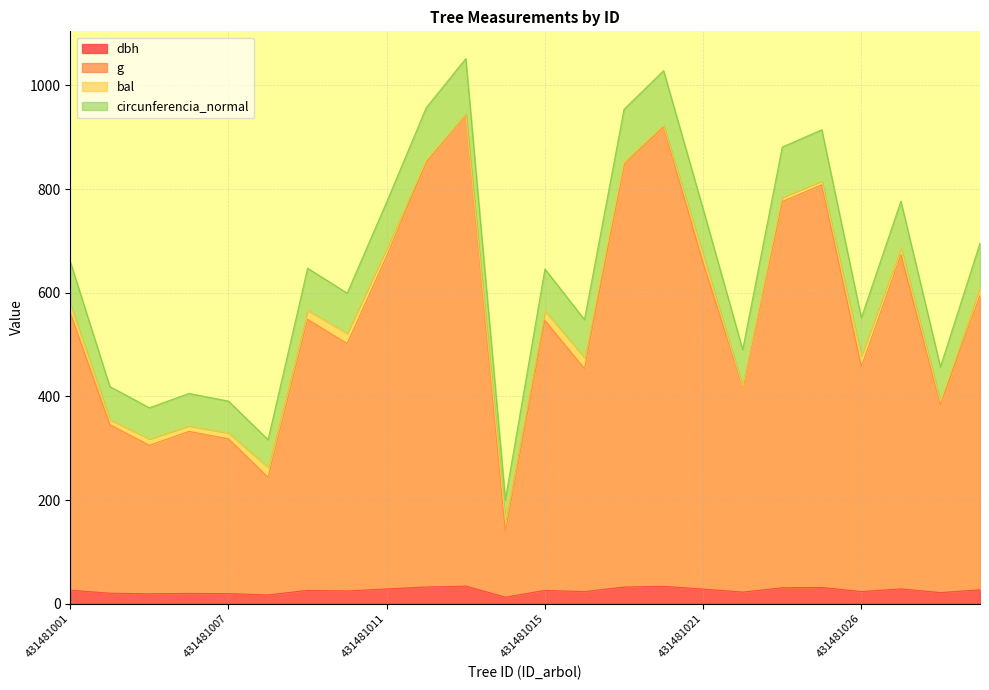

At how many categories does at least one series exceed 282?

23